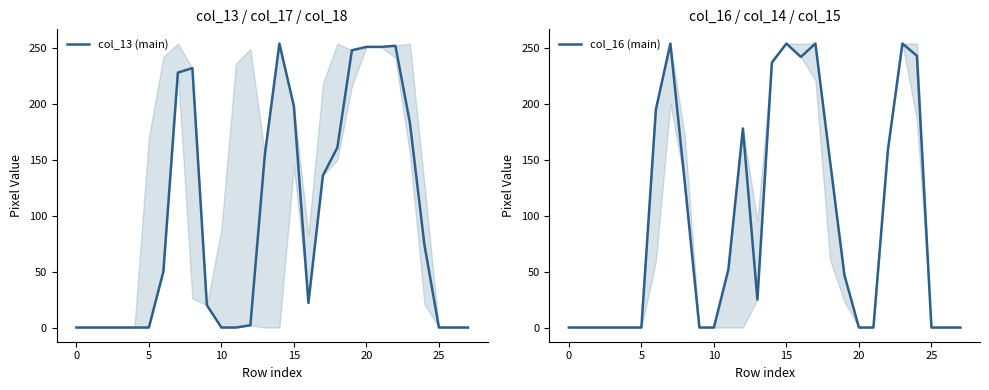

Which series has the largest range (max minus min)?

col_13 (main)